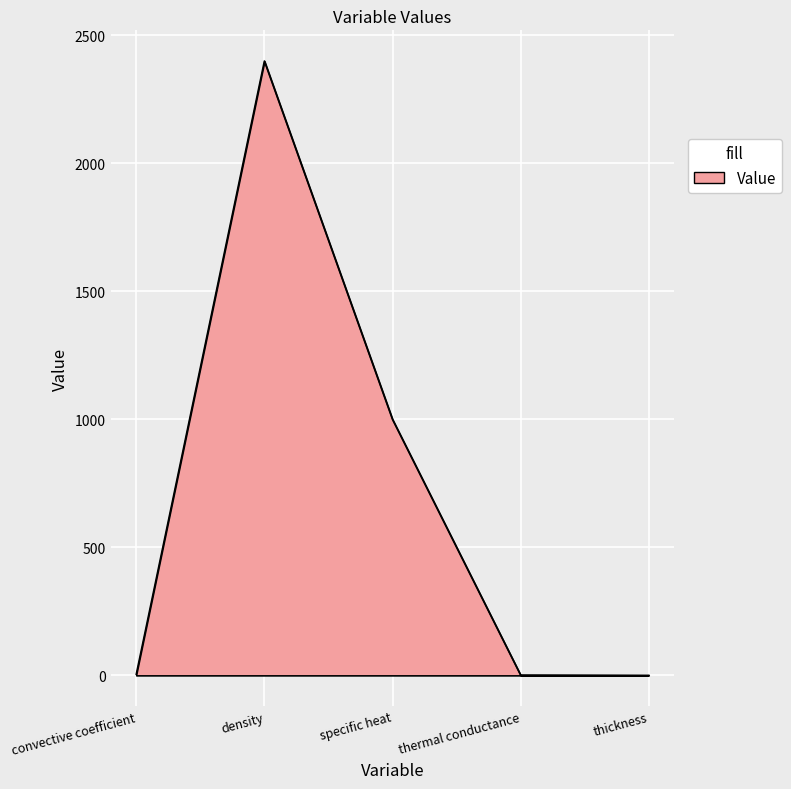

Which has a higher value, thickness or specific heat?

specific heat